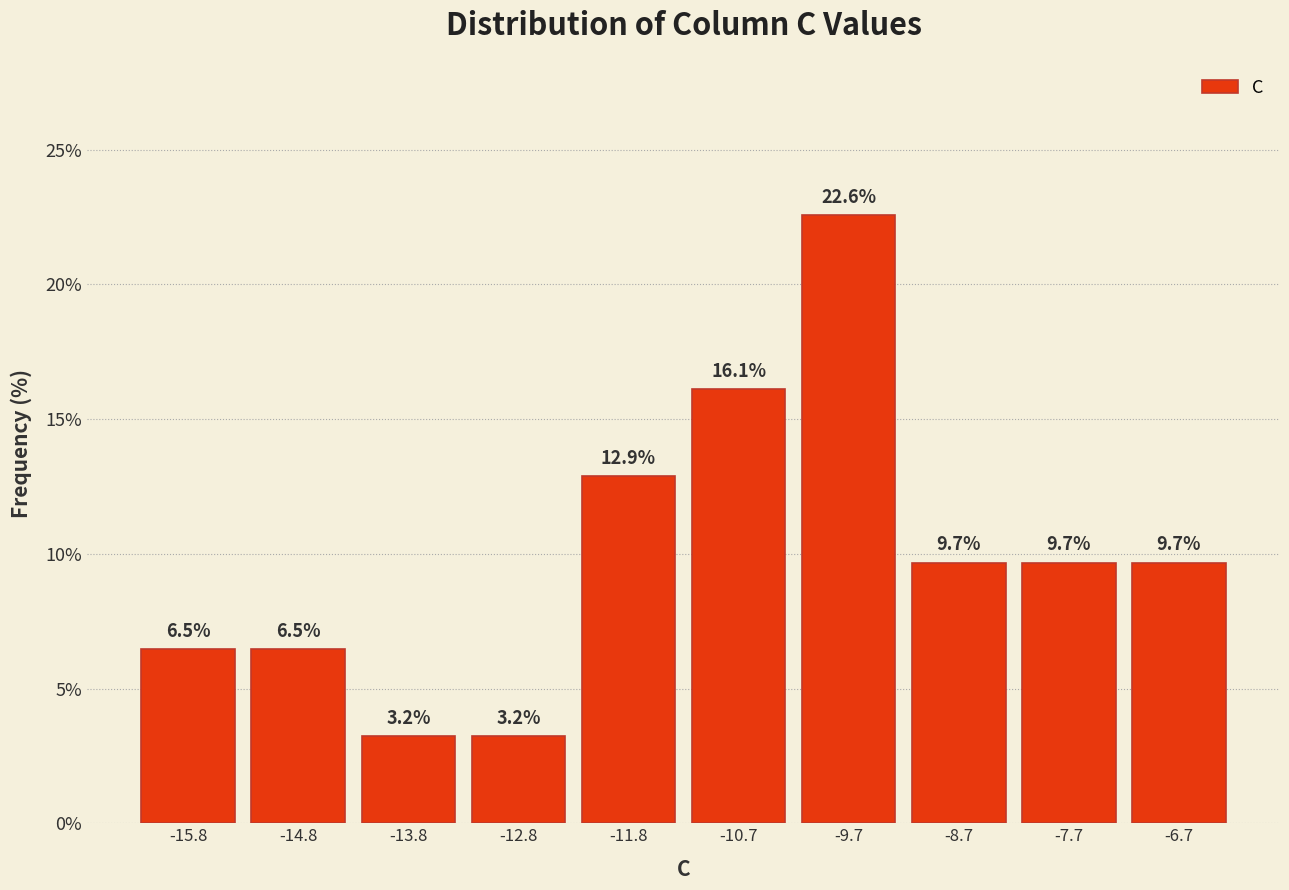

Reading left to right, transcribe this chart: for each bar, give the range it covers on the x-axis and its height. The bar edges are not printed on the chart, so give them approximately, as read against the axis.

-16.2 to -15.2: 6.5
-15.2 to -14.2: 6.5
-14.2 to -13.2: 3.2
-13.2 to -12.2: 3.2
-12.2 to -11.2: 12.9
-11.2 to -10.2: 16.1
-10.2 to -9.2: 22.6
-9.2 to -8.2: 9.7
-8.2 to -7.2: 9.7
-7.2 to -6.2: 9.7